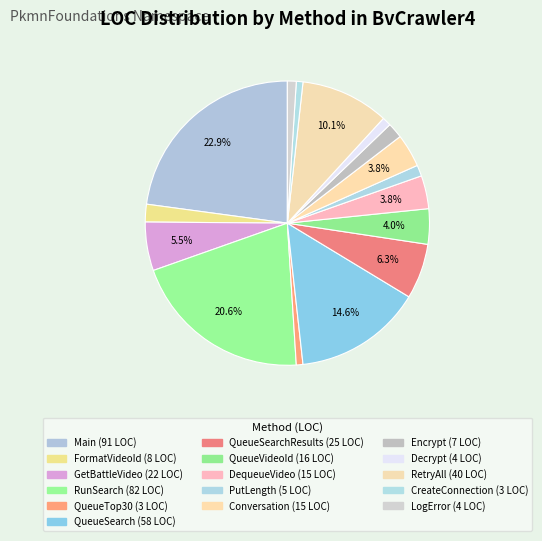

How many slices are in this pie chart?

16